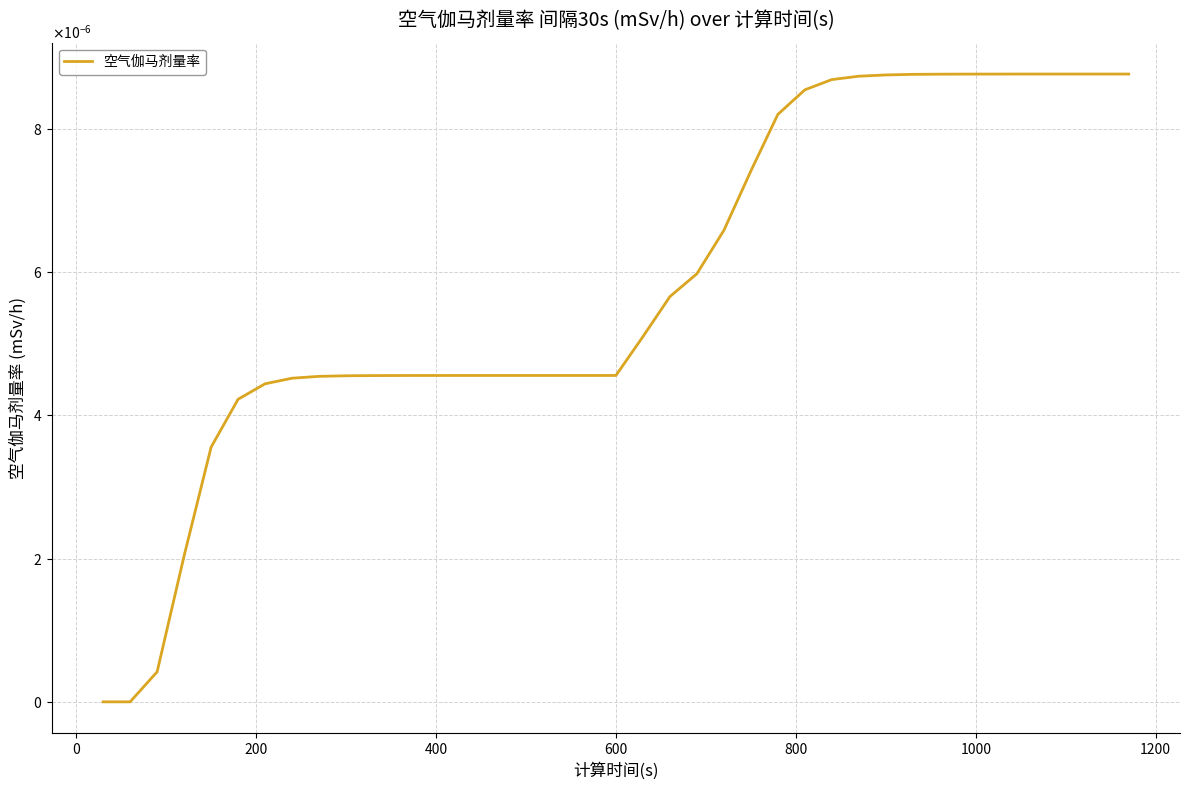

Does the chart display data point markers on the line(s)?

No